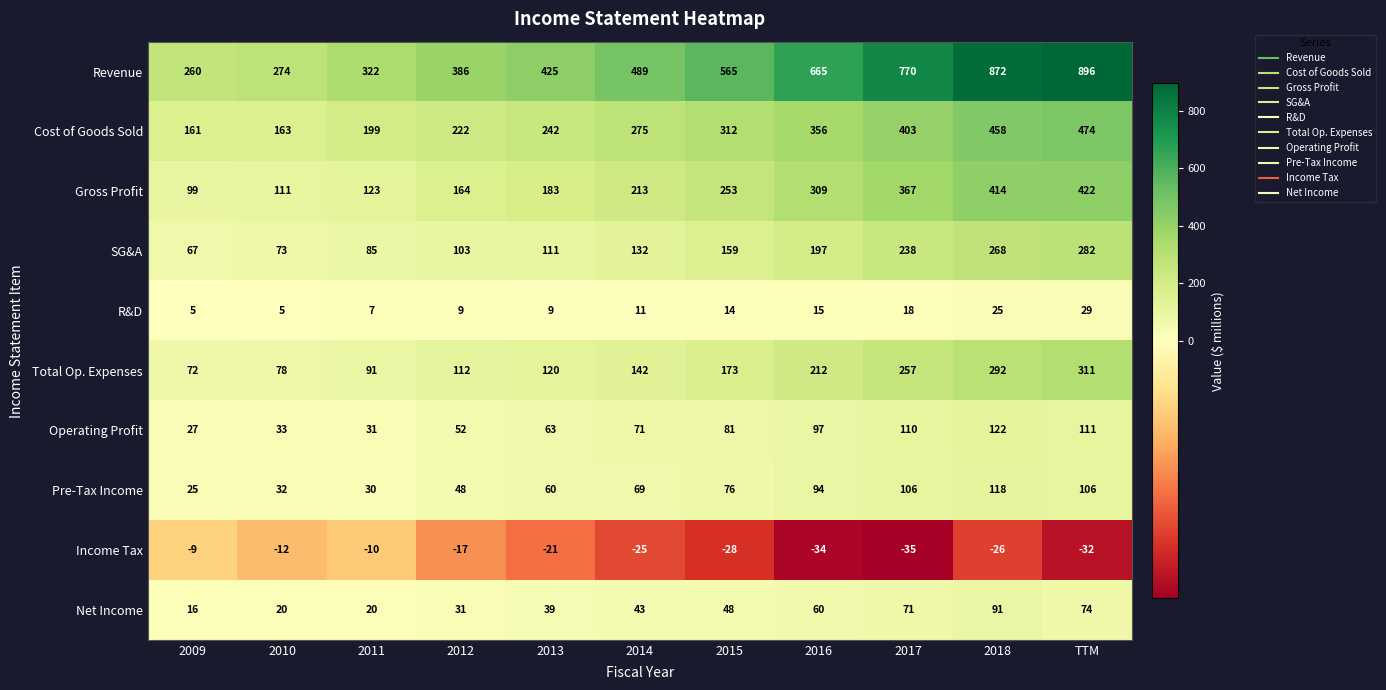

Which series has the largest total across all categories?

Revenue